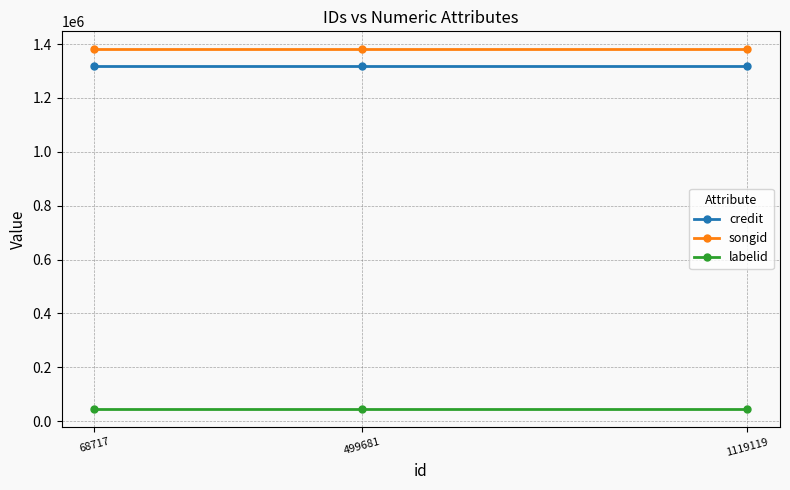

Reading left to right, transcribe all the data shown in this chart.

credit: 68717=1318604	499681=1318604	1119119=1318604
songid: 68717=1380727	499681=1380727	1119119=1380727
labelid: 68717=45451	499681=45451	1119119=45451